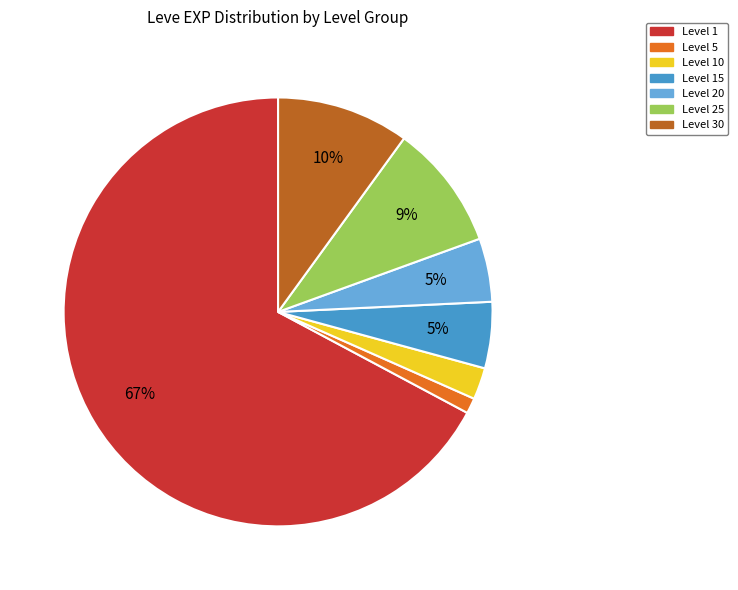

To the nearest percent, what is the average slice percentage?

14%